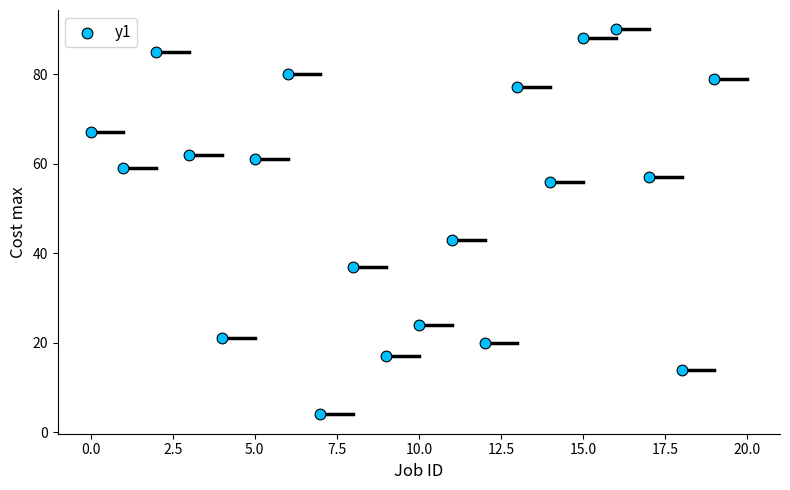

What Y value in the scatter plot is closest to 47?

43